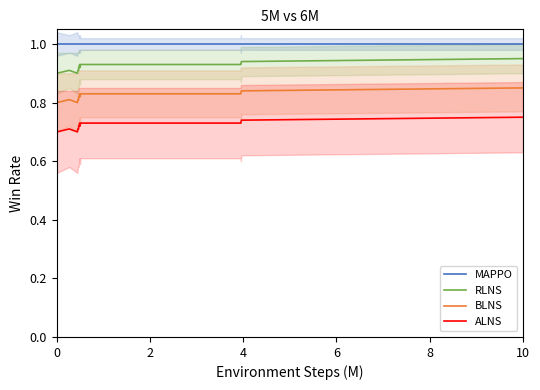

Reading left to right, what are all the values shown in this chart?

MAPPO: 1.0	1.0	1.0	1.0	1.0	1.0	1.0	1.0	1.0	1.0	1.0	1.0	1.0	1.0	1.0	1.0	1.0	1.0	1.0	1.0	1.0	1.0	1.0	1.0	1.0	1.0	1.0
RLNS: 0.9	0.9	0.9	0.9	0.9	0.9	0.9	0.9	0.9	0.9	0.9	0.9	0.9	0.9	0.9	0.9	0.9	0.9	0.9	0.9	0.9	0.9	0.9	0.9	0.9	0.9	0.9
BLNS: 0.8	0.8	0.8	0.8	0.8	0.8	0.8	0.8	0.8	0.8	0.8	0.8	0.8	0.8	0.8	0.8	0.8	0.8	0.8	0.8	0.8	0.8	0.8	0.8	0.8	0.8	0.8
ALNS: 0.7	0.7	0.7	0.7	0.7	0.7	0.7	0.7	0.7	0.7	0.7	0.7	0.7	0.7	0.7	0.7	0.7	0.7	0.7	0.7	0.7	0.7	0.7	0.7	0.8	0.8	0.8